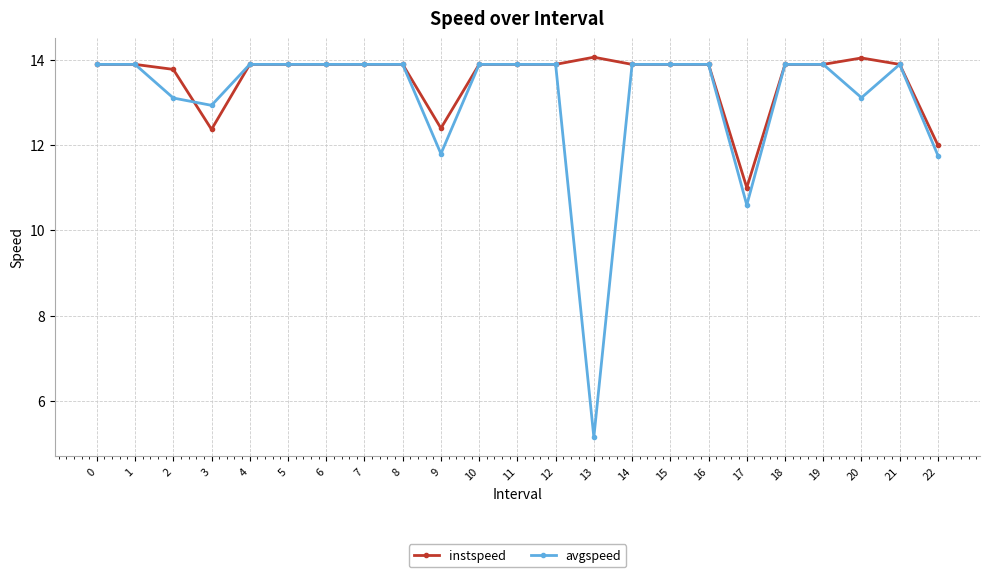

Is the value of instspeed at 14 greater than the value of avgspeed at 17?

Yes